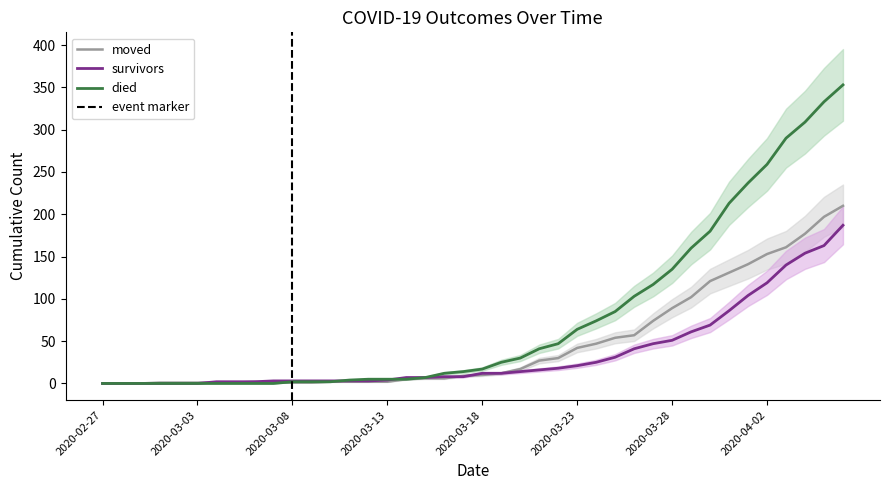

Is this an area chart (filled region under the line)?

No